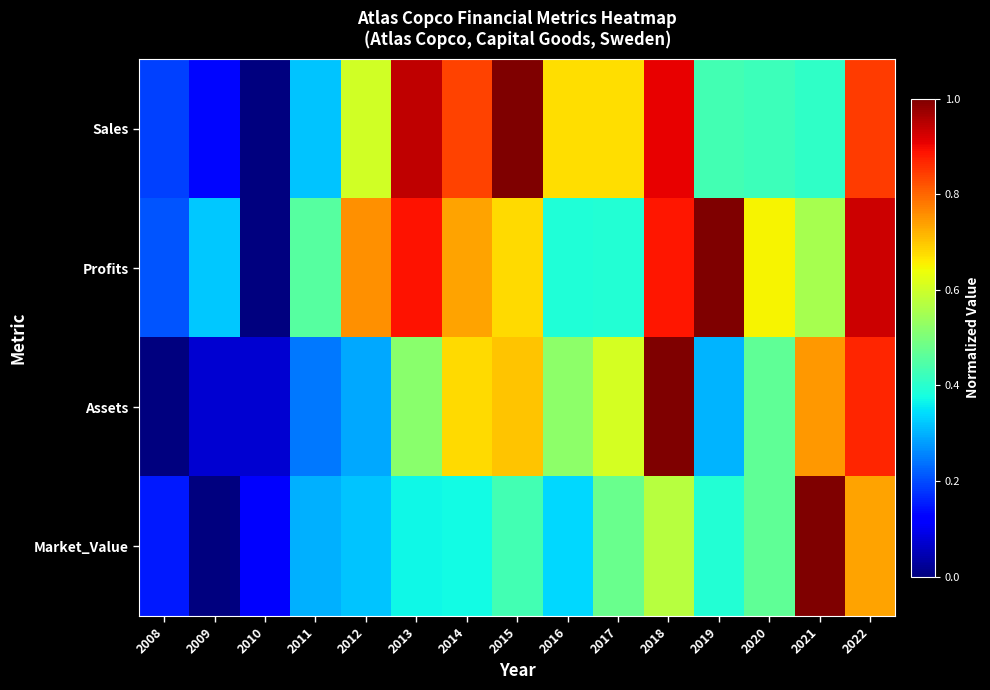

Reading left to right, extract all data points from this chart.

Sales: 2008=0.2	2009=0.1	2010=0.0	2011=0.3	2012=0.6	2013=0.9	2014=0.8	2015=1.0	2016=0.7	2017=0.7	2018=0.9	2019=0.4	2020=0.4	2021=0.4	2022=0.8
Profits: 2008=0.2	2009=0.3	2010=0.0	2011=0.5	2012=0.8	2013=0.9	2014=0.7	2015=0.7	2016=0.4	2017=0.4	2018=0.9	2019=1.0	2020=0.7	2021=0.6	2022=0.9
Assets: 2008=0.0	2009=0.1	2010=0.1	2011=0.2	2012=0.3	2013=0.5	2014=0.7	2015=0.7	2016=0.5	2017=0.6	2018=1.0	2019=0.3	2020=0.5	2021=0.7	2022=0.9
Market_Value: 2008=0.1	2009=0.0	2010=0.1	2011=0.3	2012=0.3	2013=0.4	2014=0.4	2015=0.4	2016=0.3	2017=0.5	2018=0.6	2019=0.4	2020=0.5	2021=1.0	2022=0.7